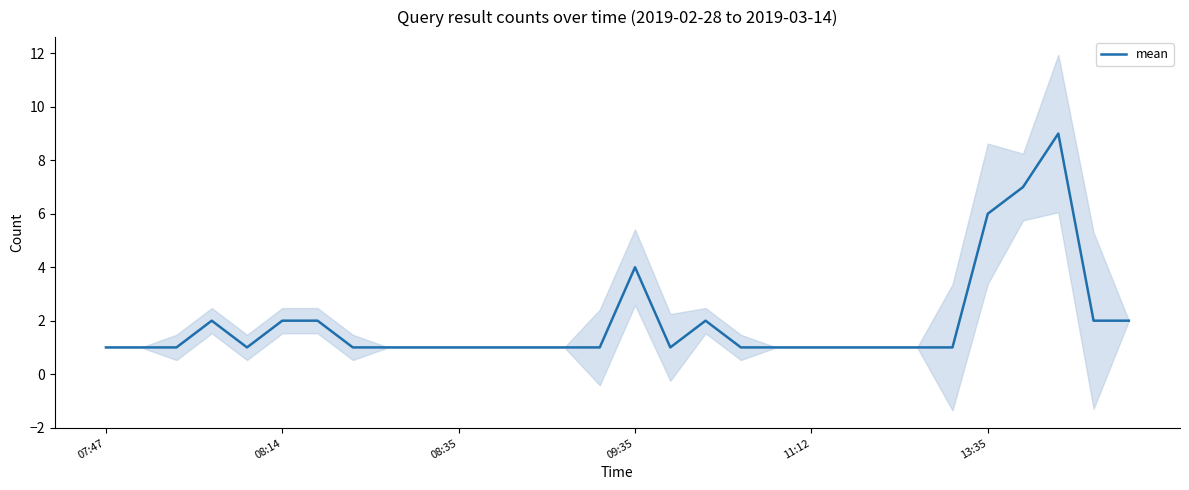

The value of mean at 08:35 is 1. True or false?

True